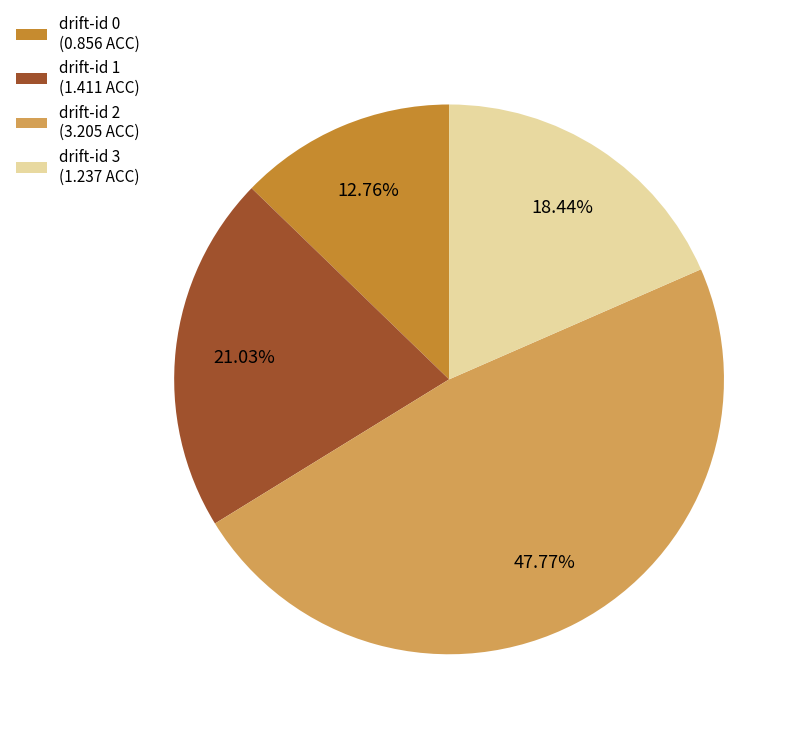

Is there any slice that represents more than half of the pie?

No